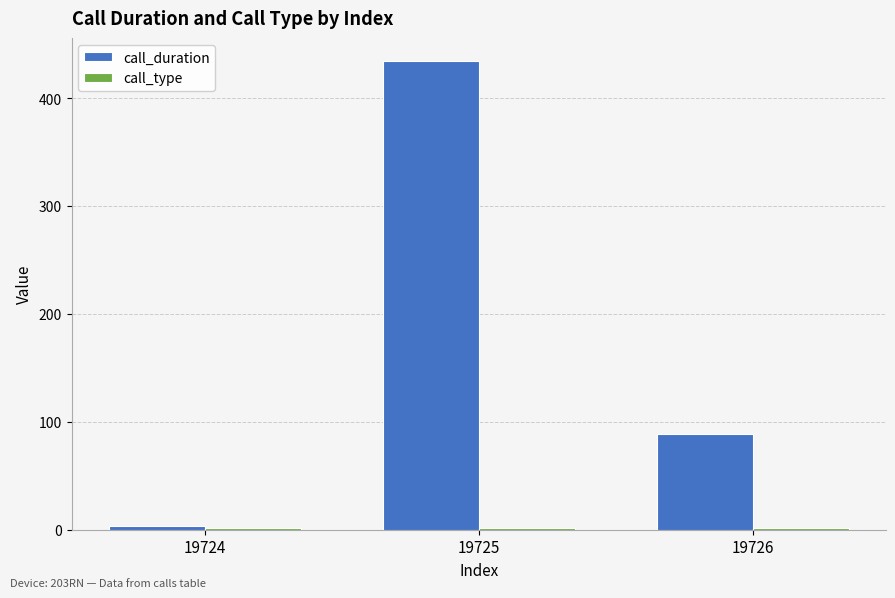

List the labels in order of call_duration value, largest first.

19725, 19726, 19724